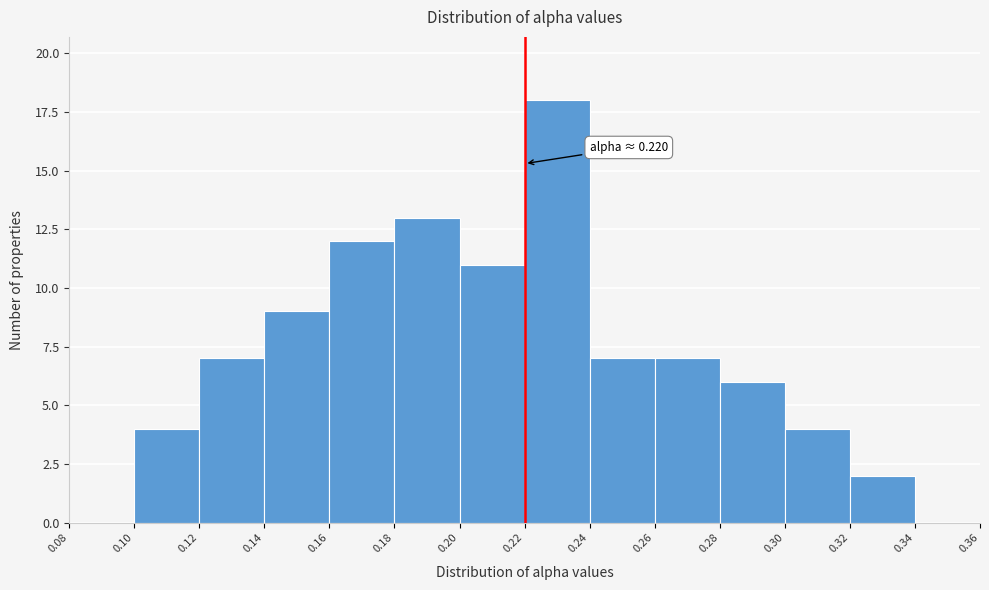

Which range on the x-axis has the tallest bar?

0.22 to 0.24